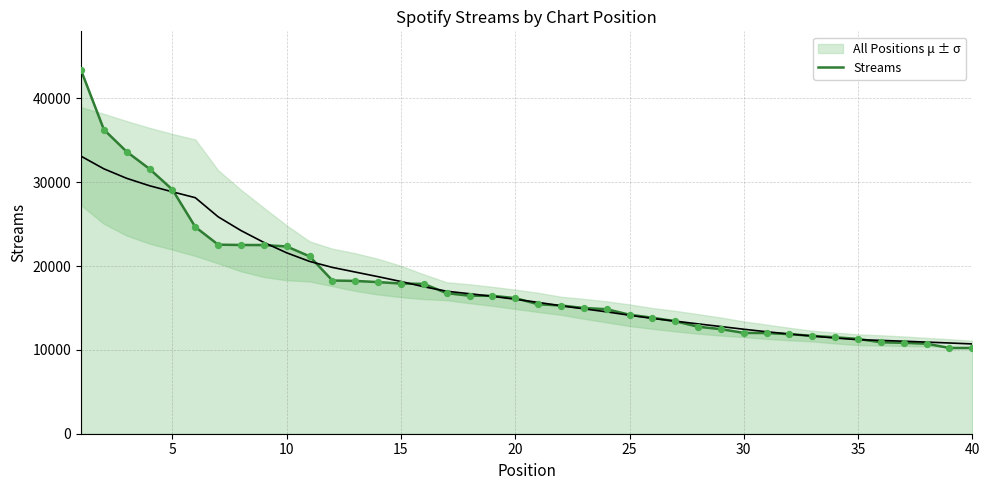

What is the highest value of the Streams series?

43369